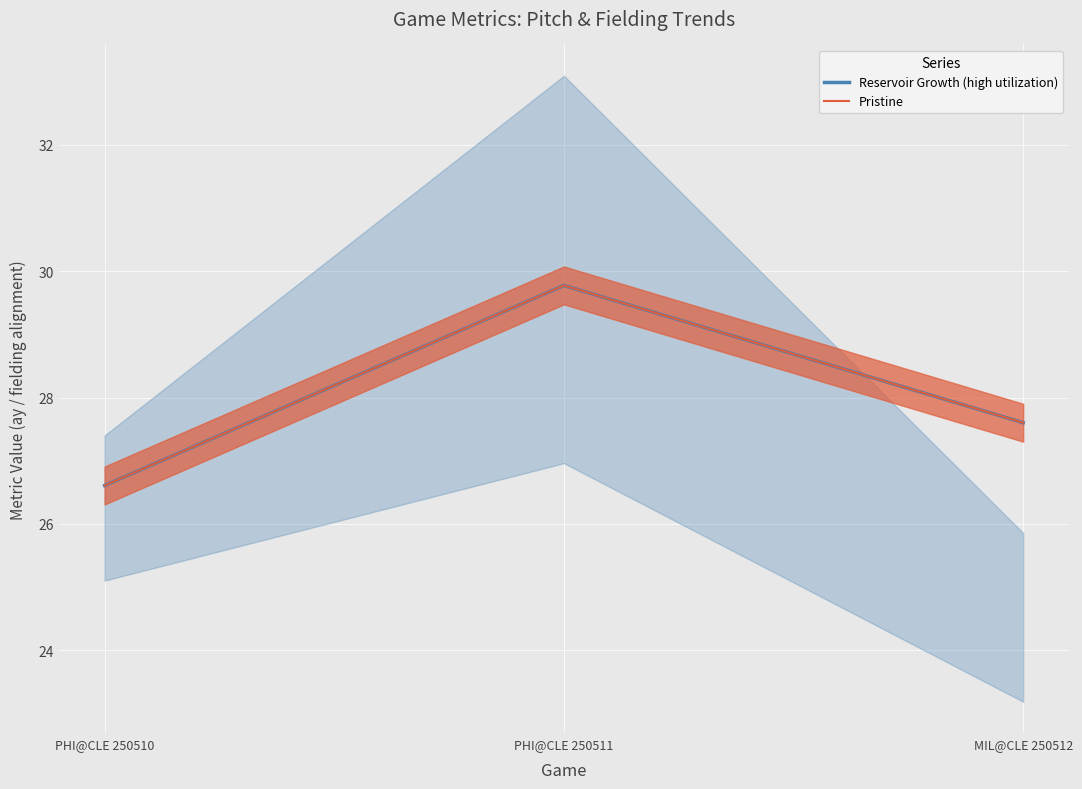

How many categories are shown in the chart?

3